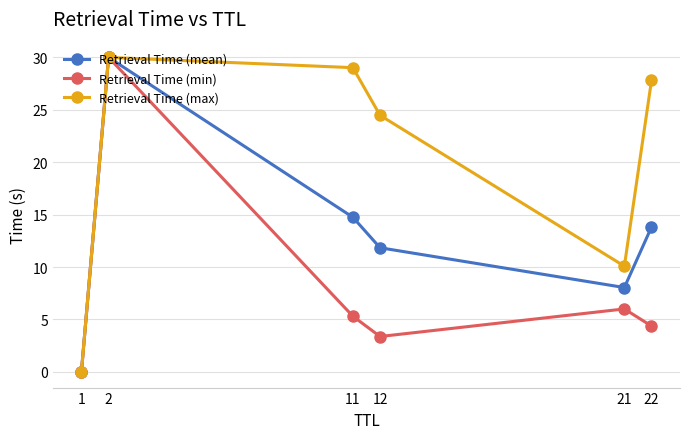

How many interior local valleys does the Retrieval Time (min) series have?

1